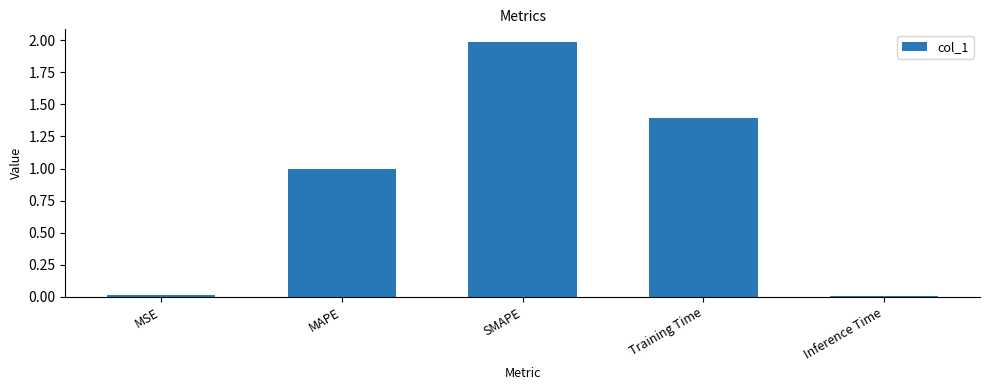

What position from the left is Training Time?

4